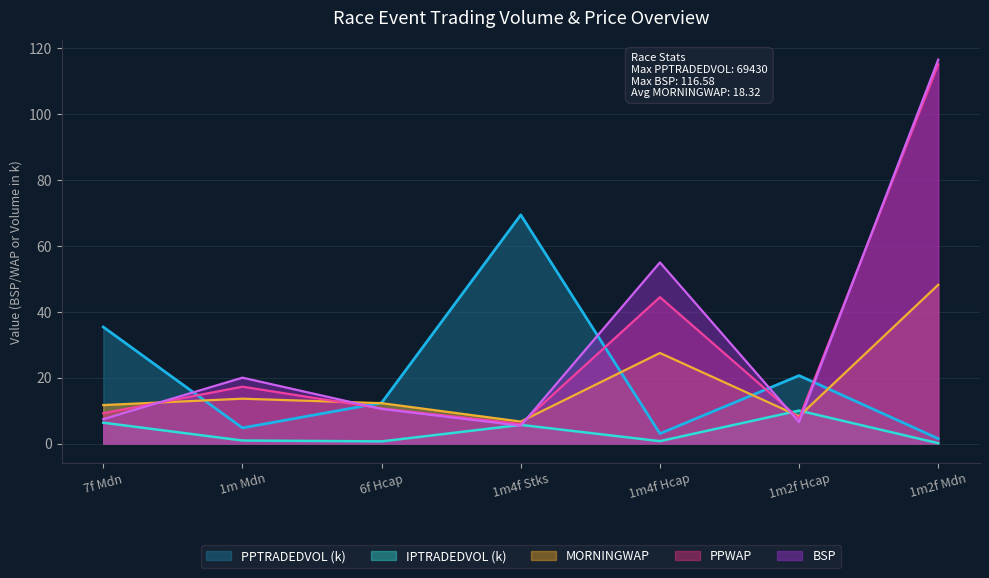

What is the maximum value for PPTRADEDVOL?

69.4